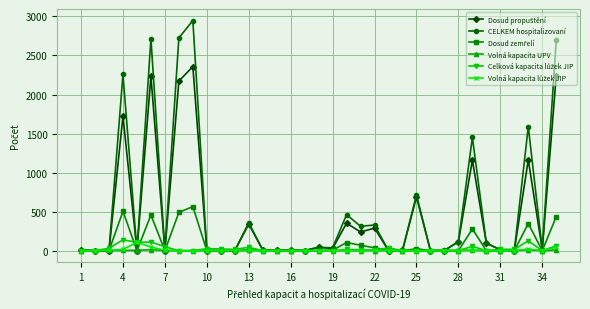

At how many categories does at least one series exceed 1645?

5